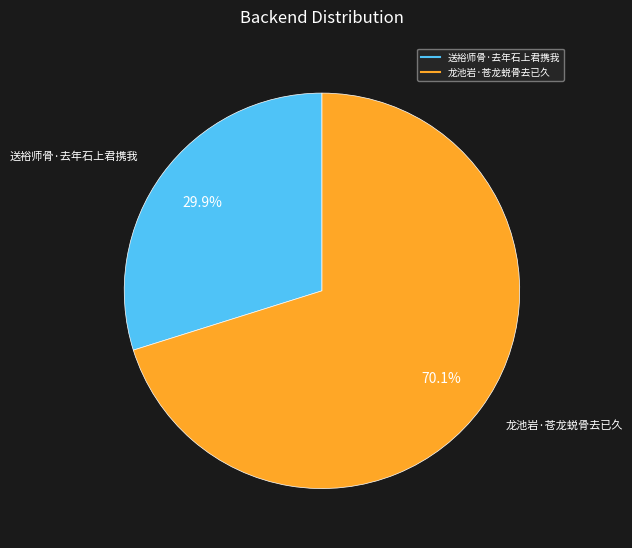

What percentage do 送裕师骨·去年石上君携我 and 龙池岩·苍龙蜕骨去已久 together represent?

100.0%